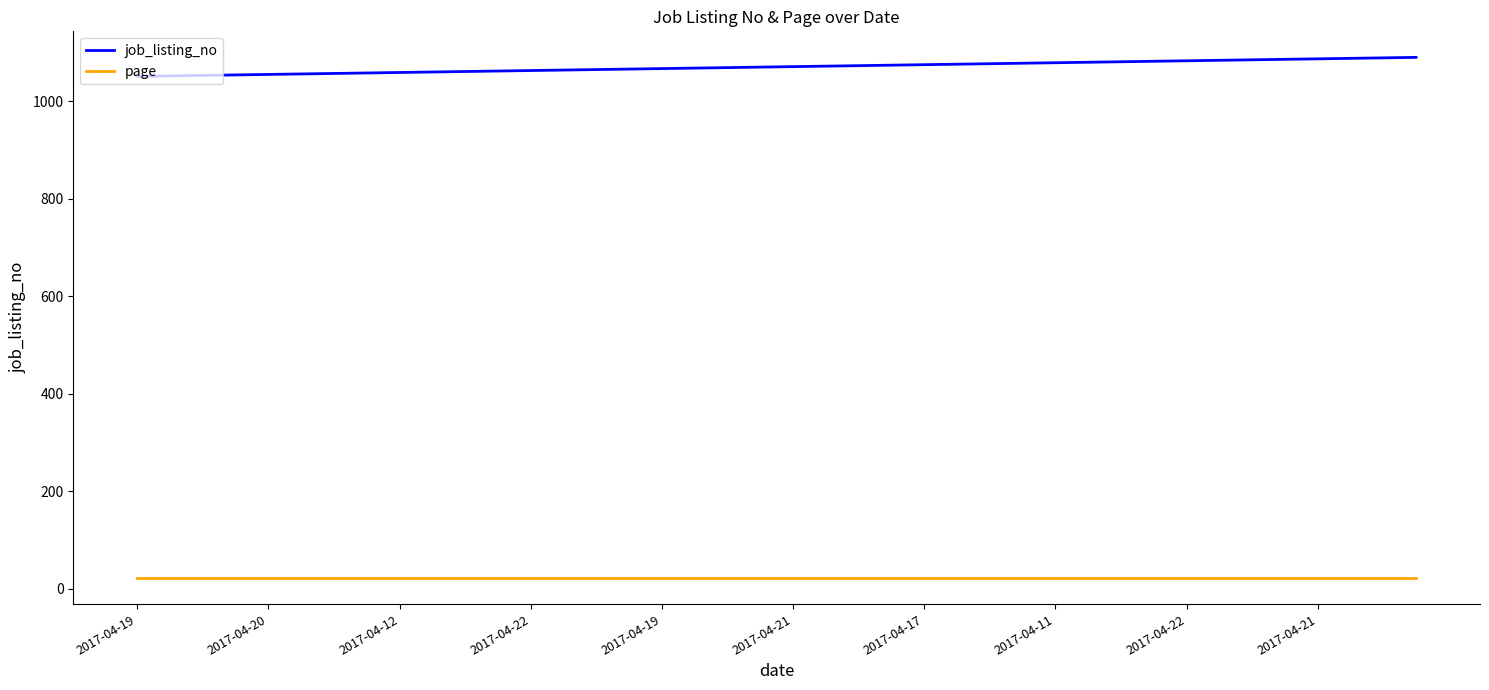

List the series in order of their overall mean, lowest first.

page, job_listing_no